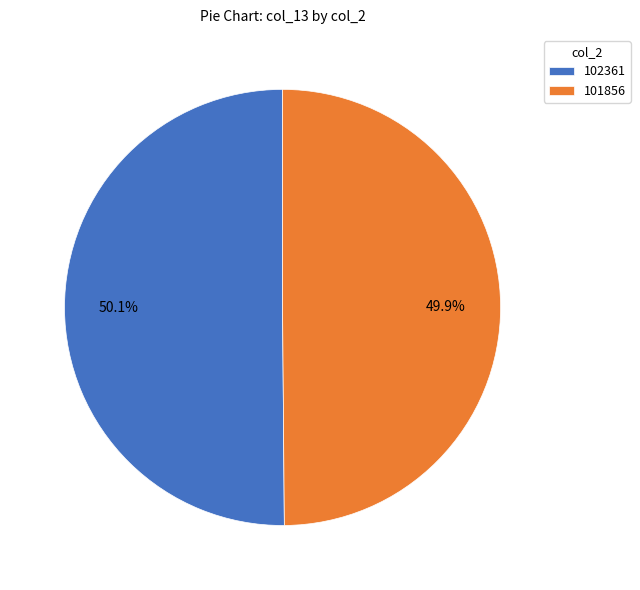

What percentage is NOT represented by 101856?

50.1%